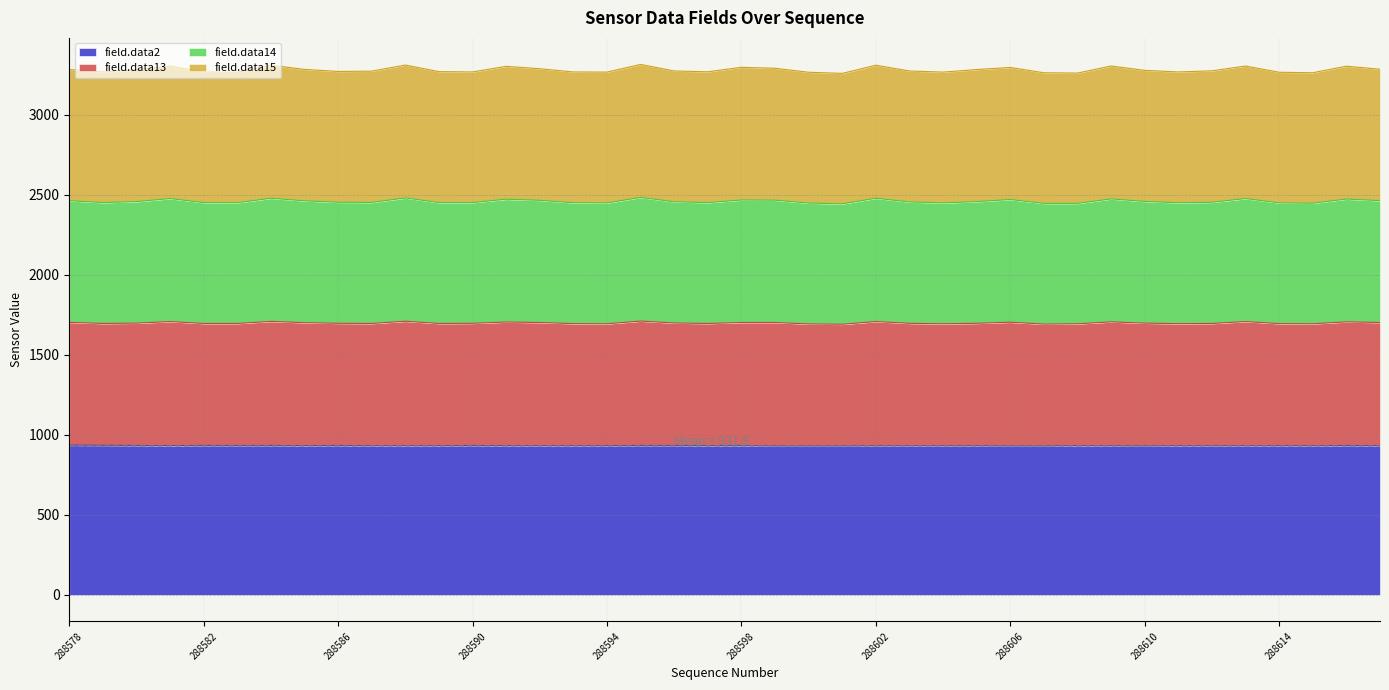

What is the greatest value displayed?

3313